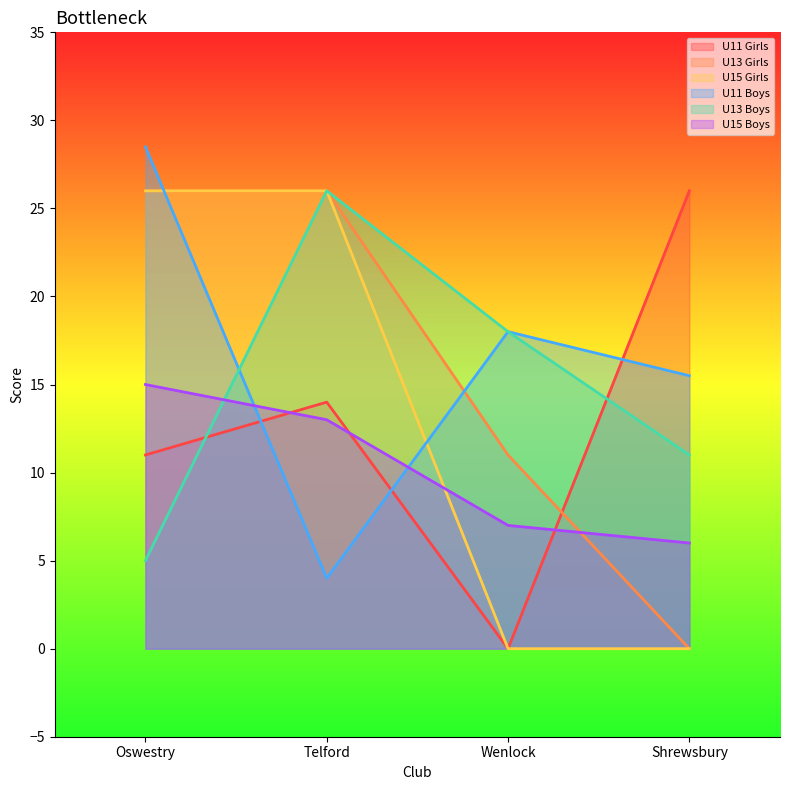

True or false: U15 Boys and U13 Boys intersect in this chart.

True